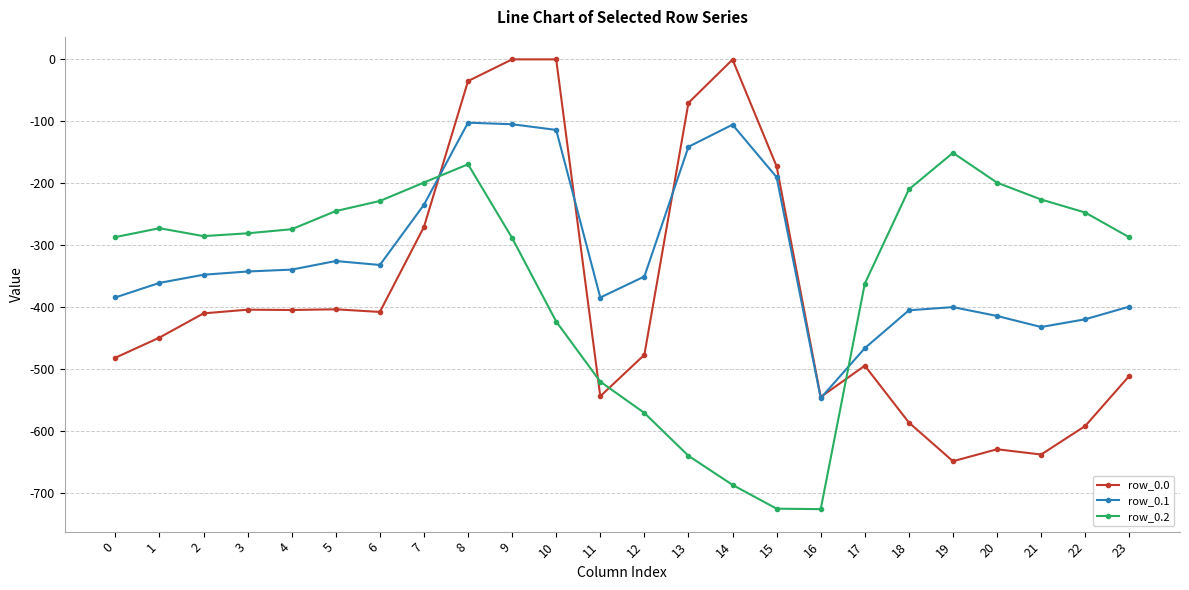

How many data points does each series have?

24